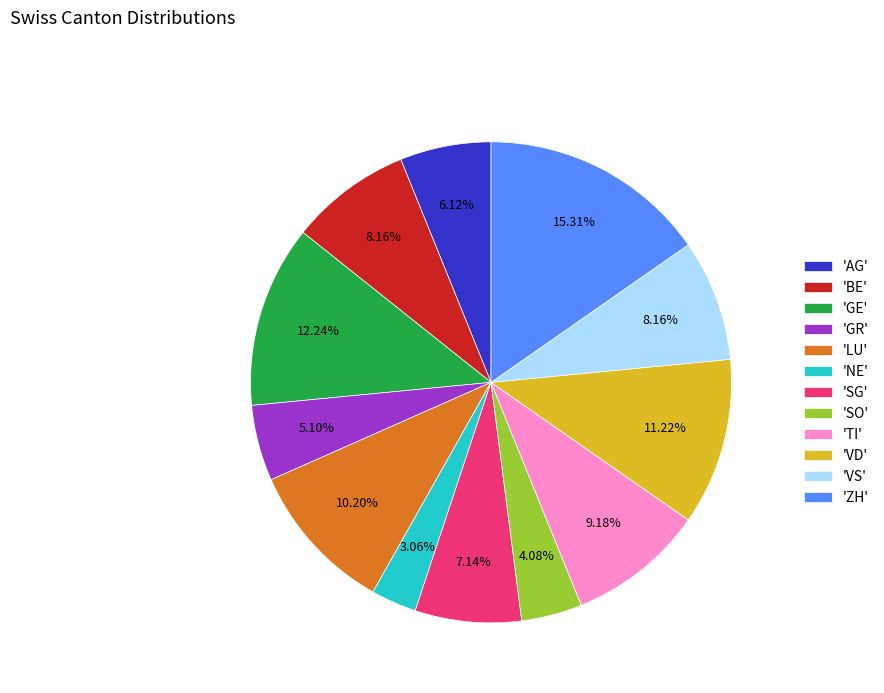

Which category has the biggest portion of the pie?

'ZH'